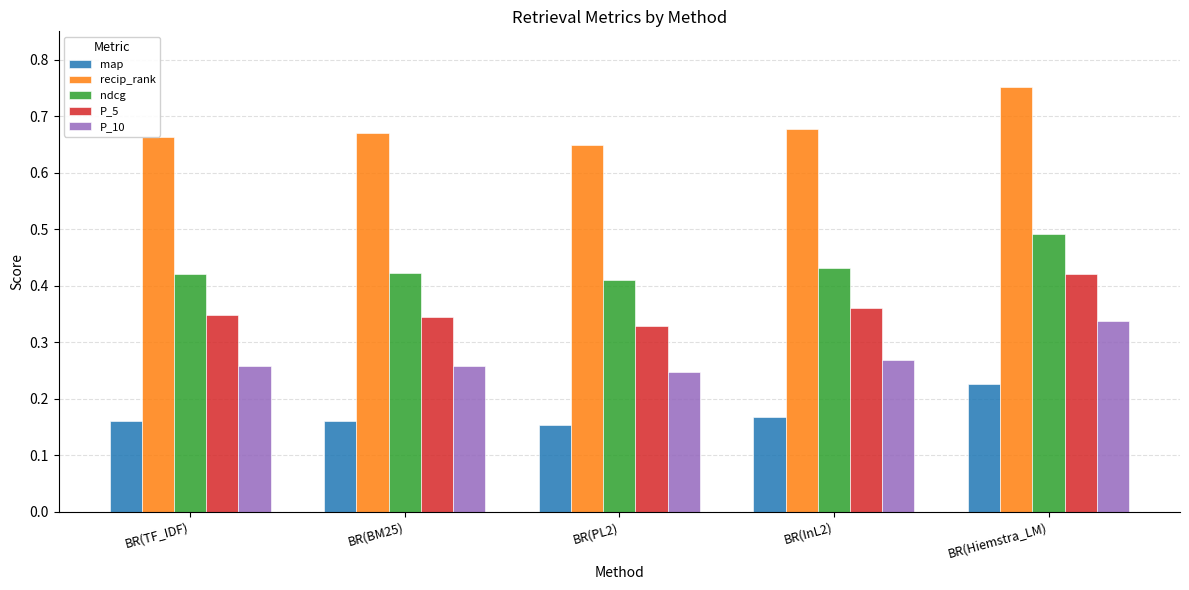

What position from the right is BR(InL2)?

2